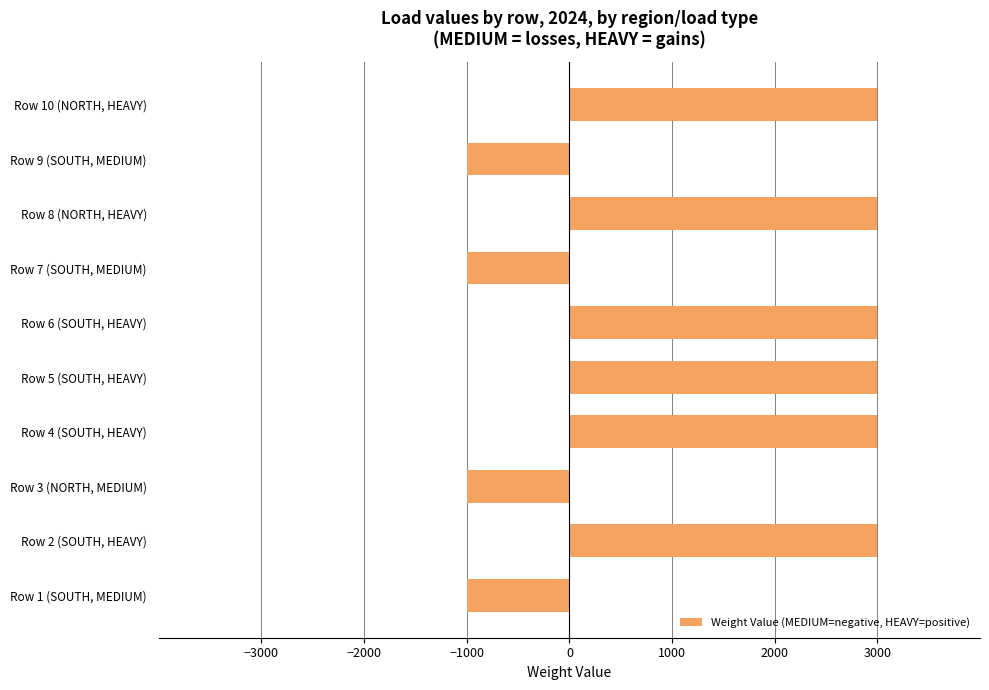

What is the smallest value displayed?

-1000